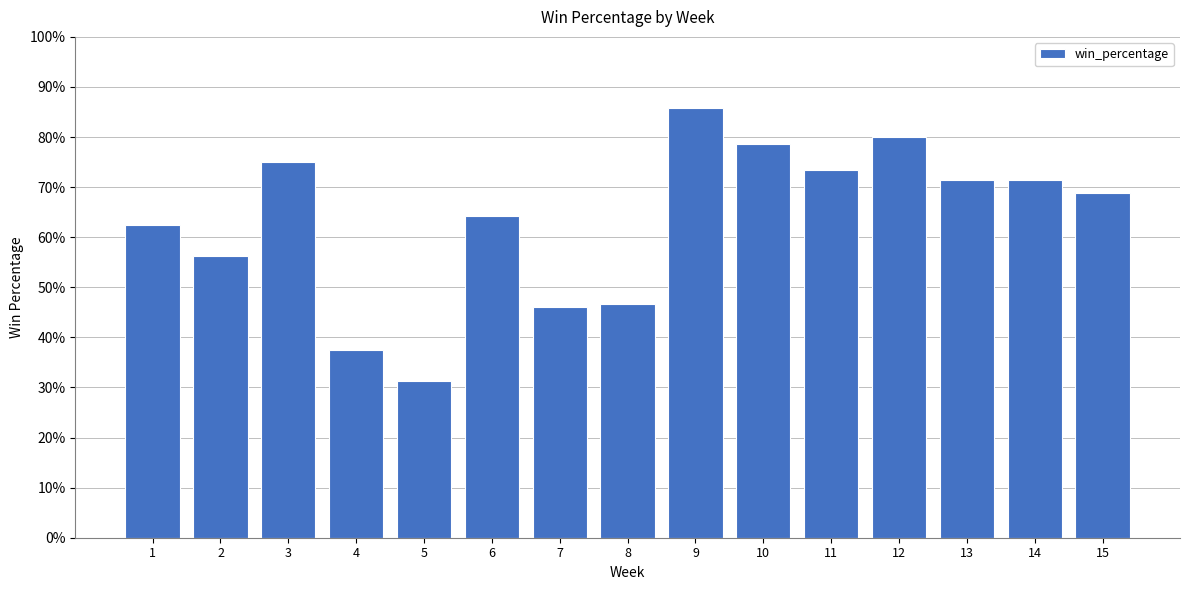

Which label corresponds to the largest value in the chart?

9